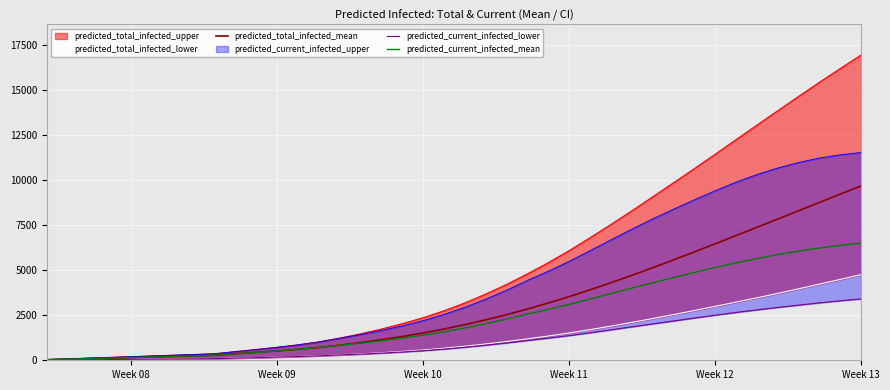

True or false: predicted_current_infected_mean has more than 2 points higher than both neighbors.

False